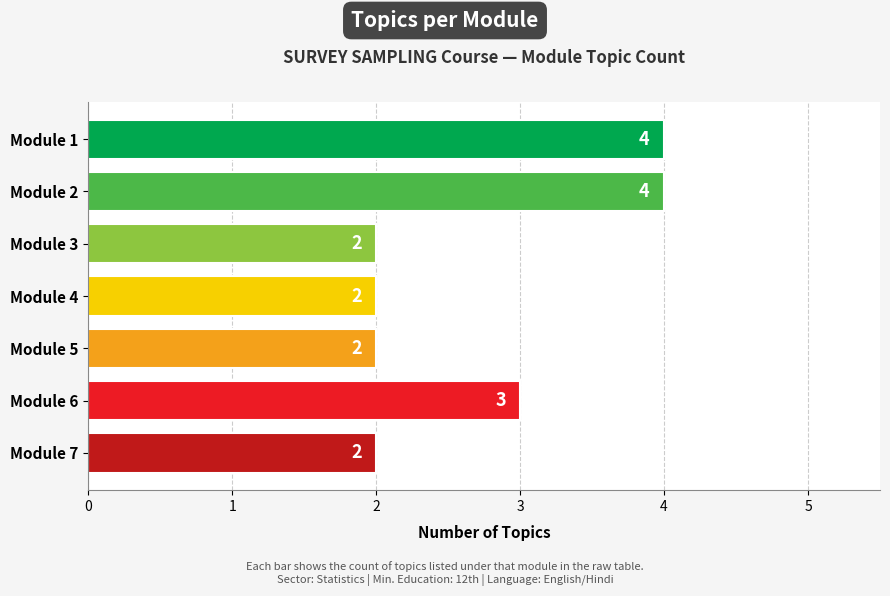

Which category has the highest value across all series?

Module 1: Introduction to Sampling